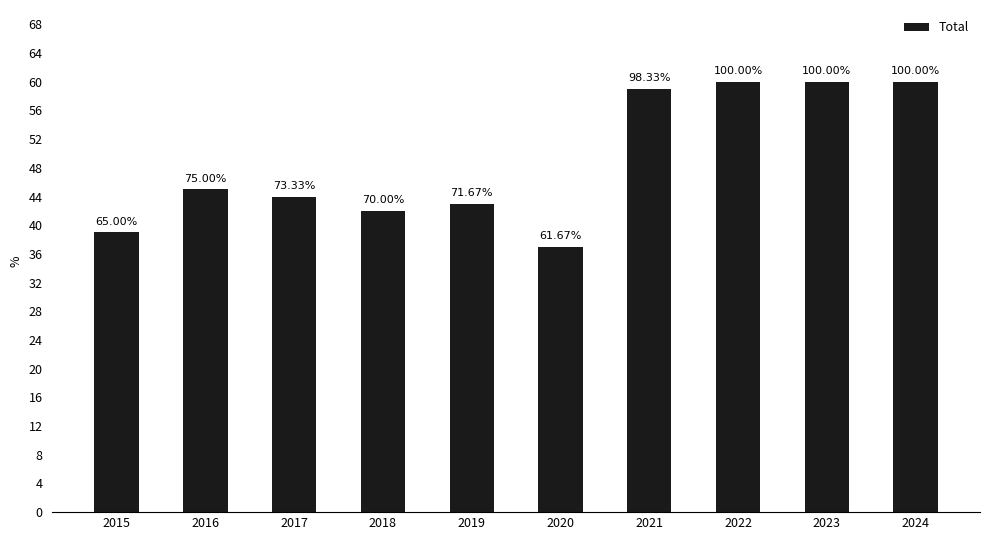

How many bars are there in total?

10